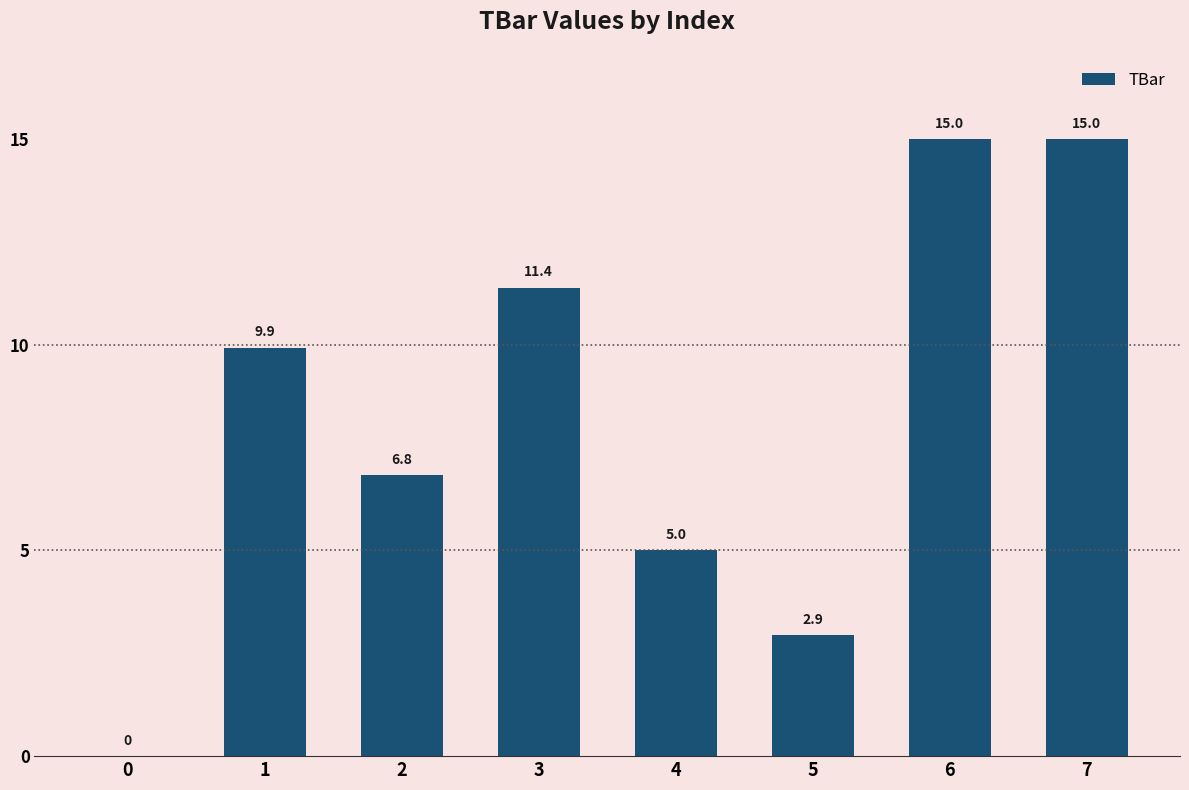

Is it true that the value at 7 is 15.0?

True